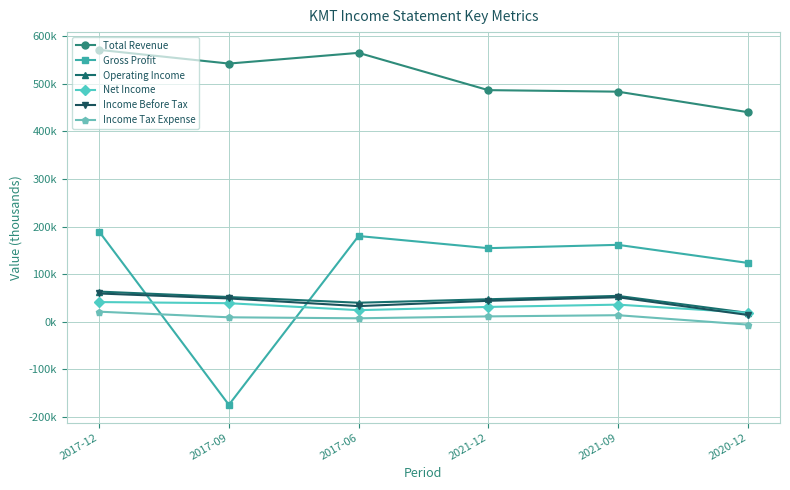

At which label does Income Tax Expense reach its peak?

2017-12